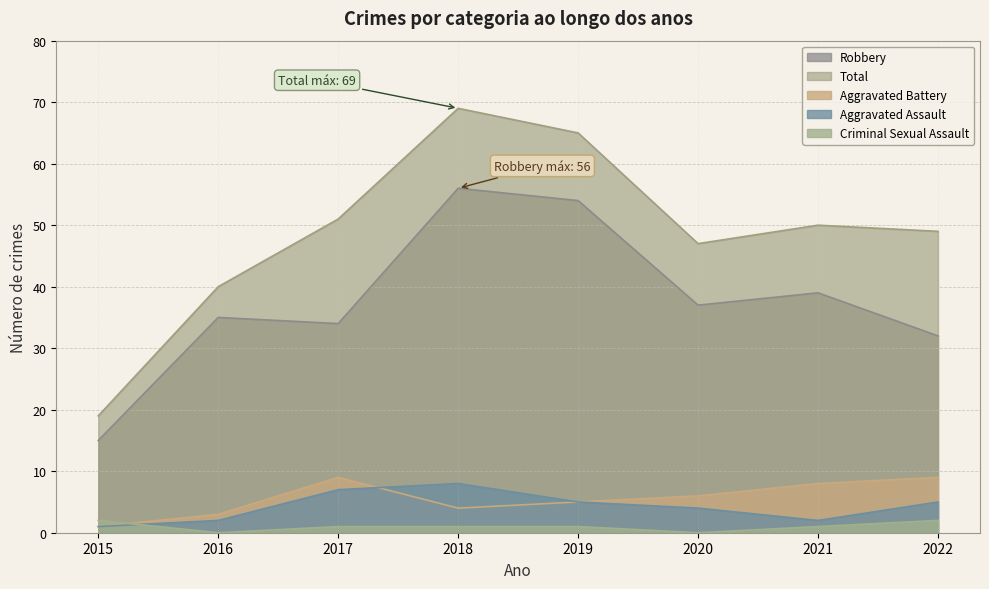

What is the sum of all Total values?

390